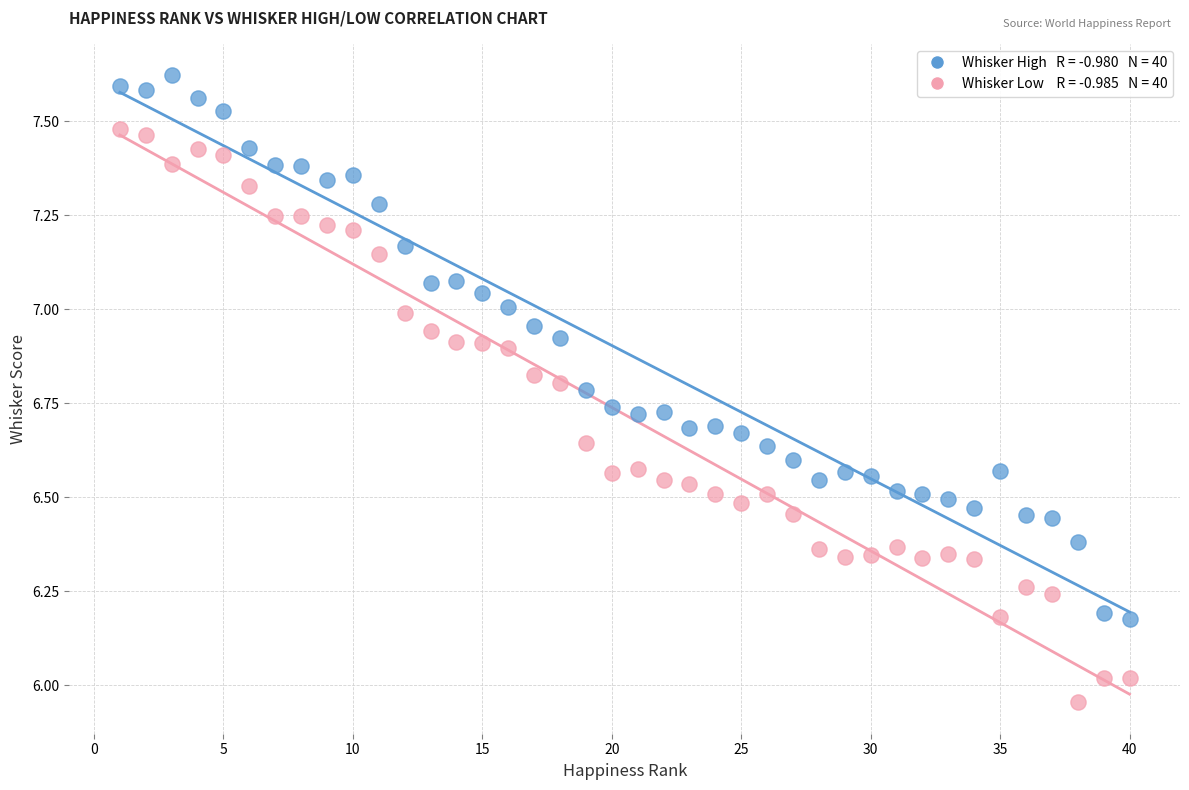

Across all data points, what is the range of X values (max minus min)?

39.0